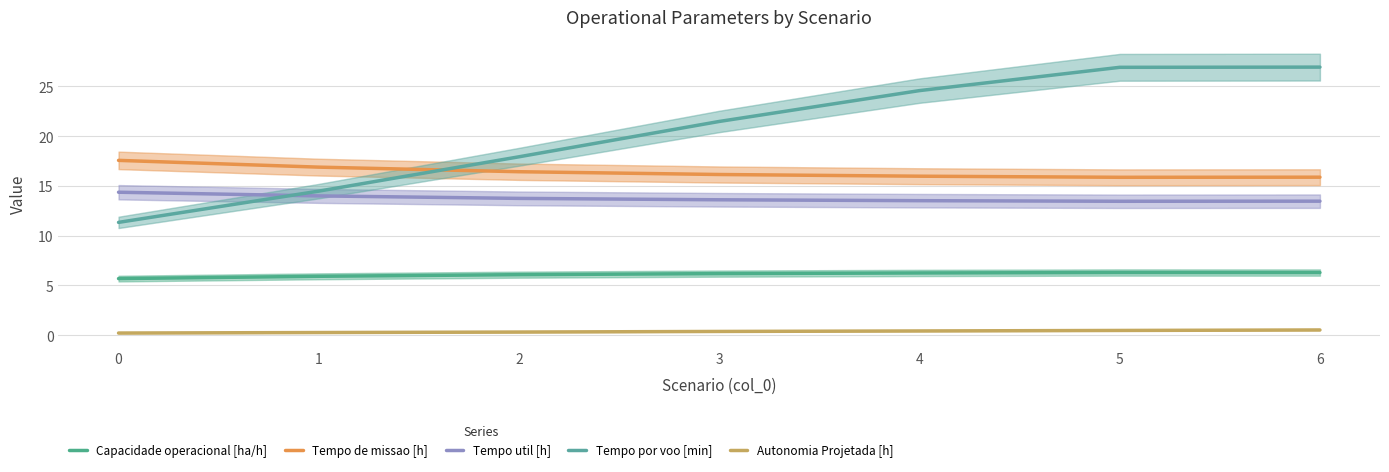

Which has a higher value, 1 or 6?

6